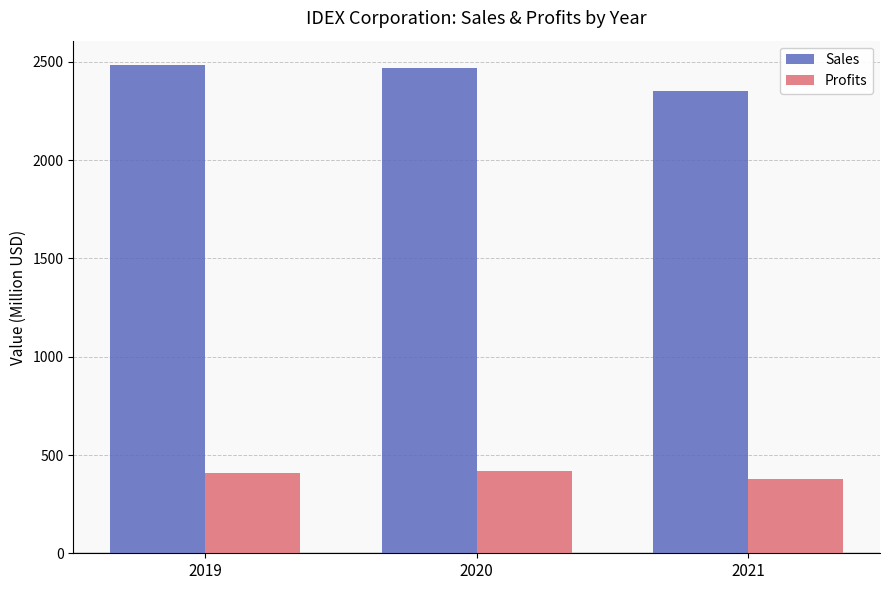

What is the total value across all series at 2020?

2884.3